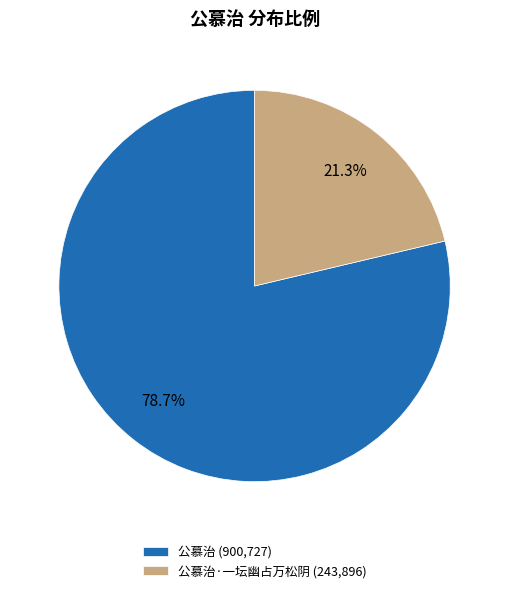

What is the majority slice?

公慕治 (900,727)